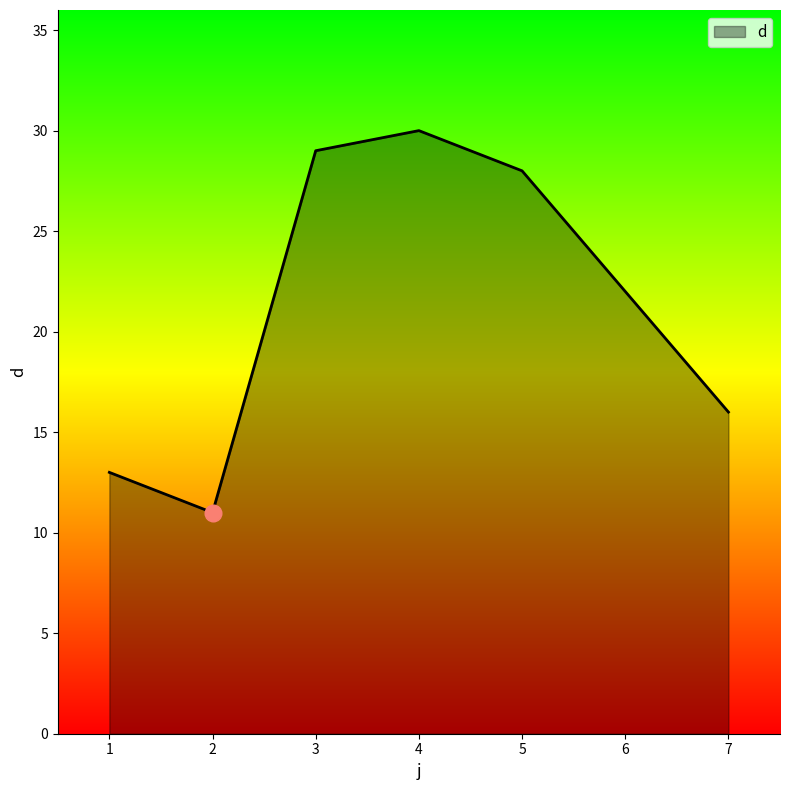

Reading right to left, what are all the values shown in this chart?

16	22	28	30	29	11	13